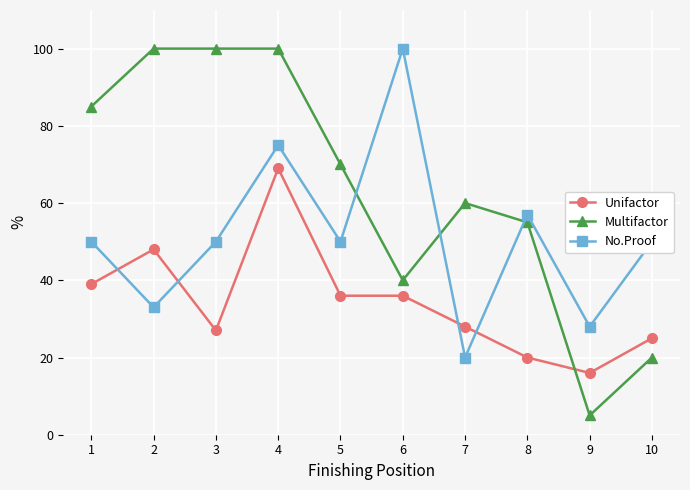

How many data points does each series have?

10